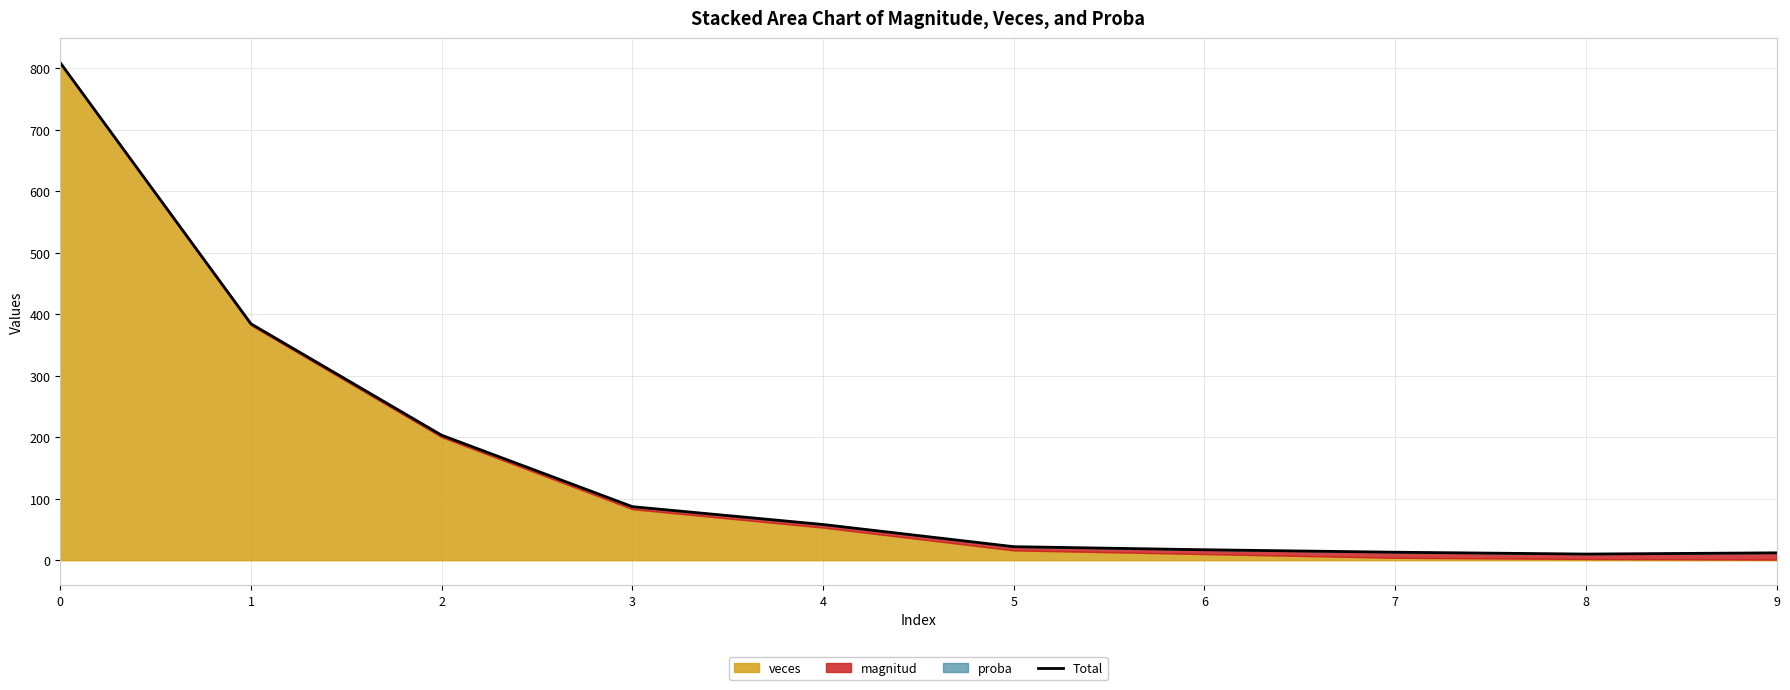

Reading left to right, list all the values displayed in this chart.

0=808.5	1=384.2	2=203.1	3=87.1	4=58.0	5=22.0	6=17.0	7=13.0	8=10.0	9=12.0